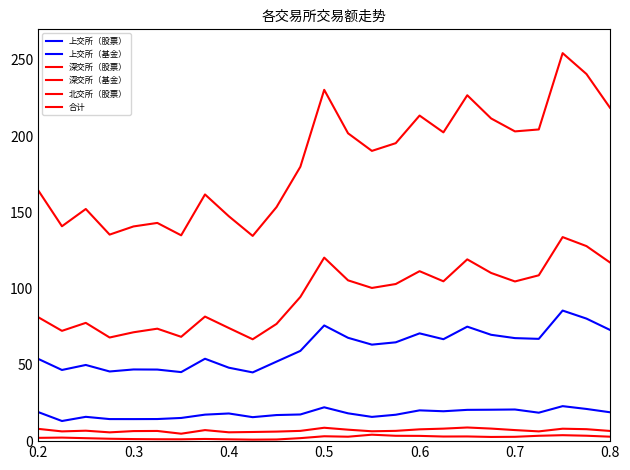

What is the value of the 深交所（基金） point at the 40th from the left?

8.0